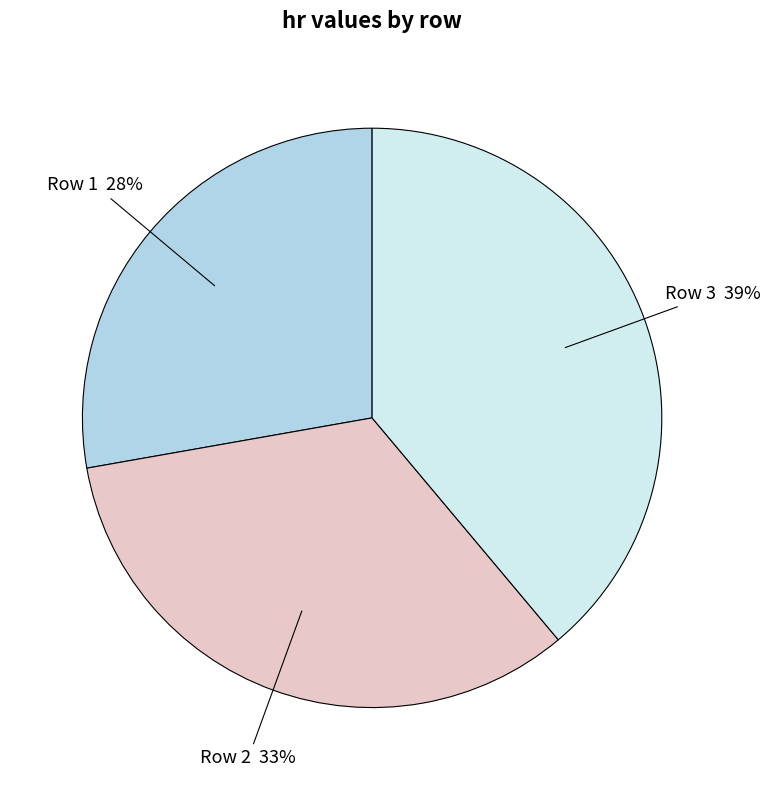

To the nearest percent, what is the average slice percentage?

33%